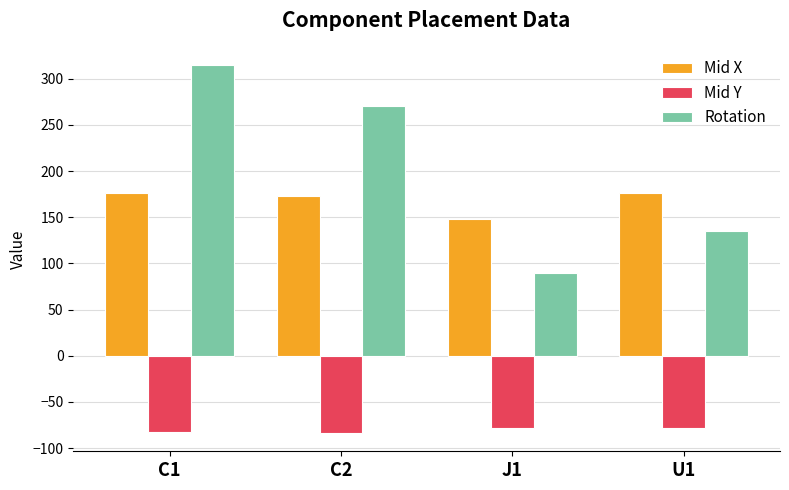

At which category does the chart reach its peak across all series?

C1